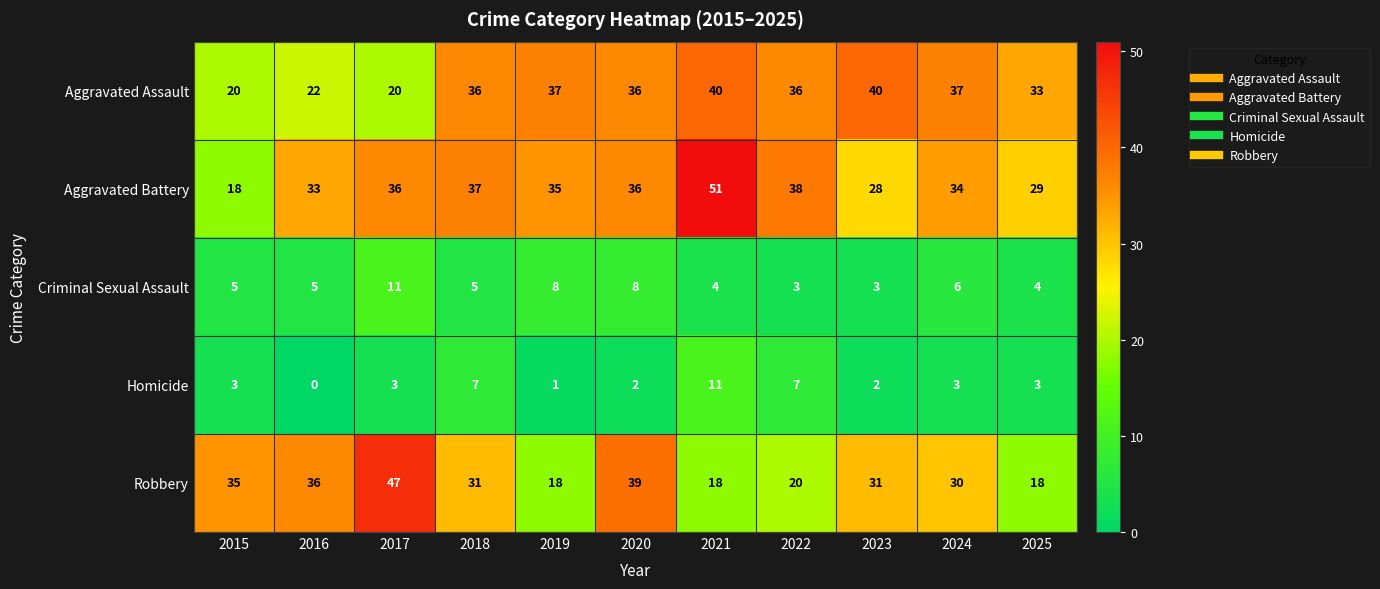

Which series has the largest range (max minus min)?

Aggravated Battery